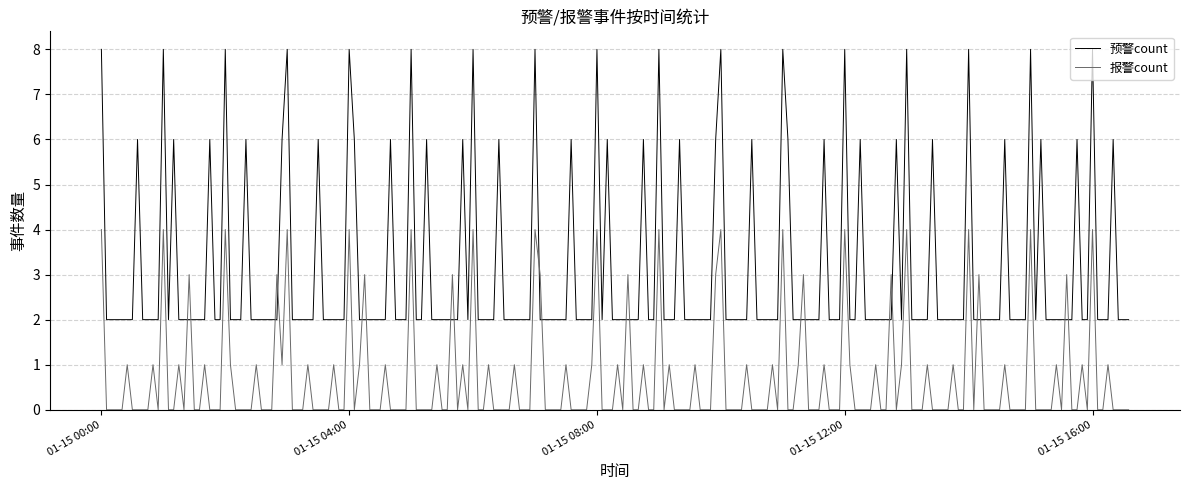

What is the difference between the second highest and second lowest values in the 预警count series?

6